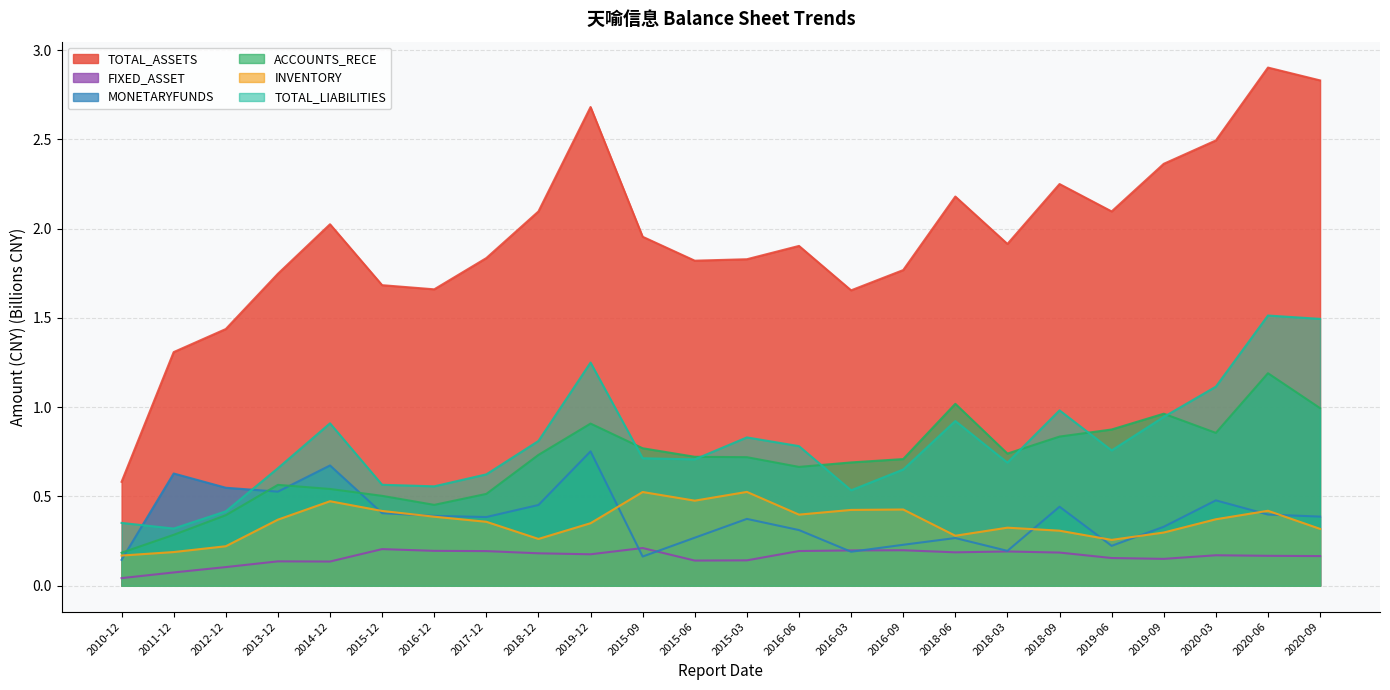

The value of FIXED_ASSET at 2020-06 is 0.1. True or false?

False